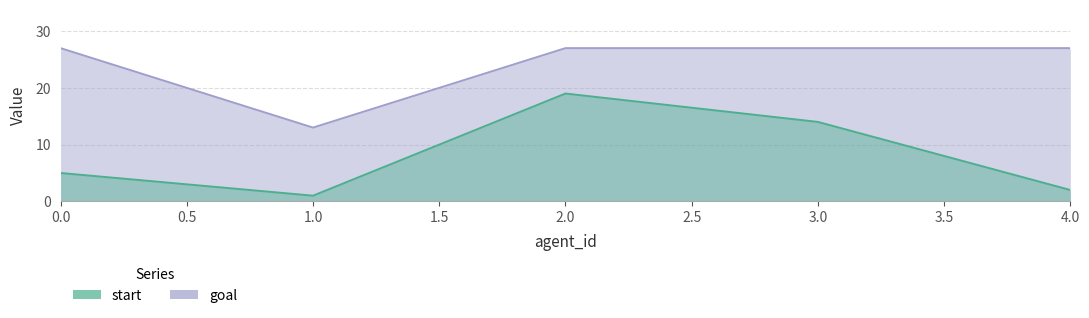

Rank the series at 2 from highest to lowest value.

goal, start